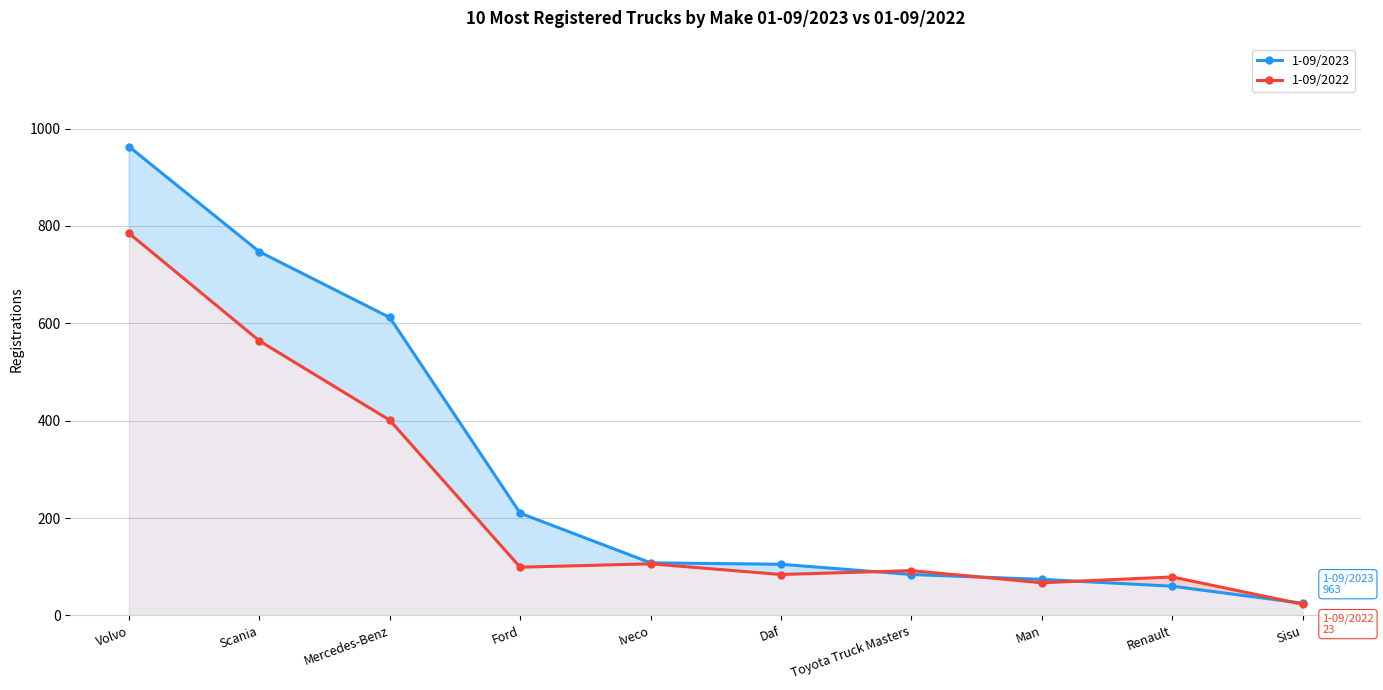

What is the difference between the maximum and minimum values in the 1-09/2023 series?

938